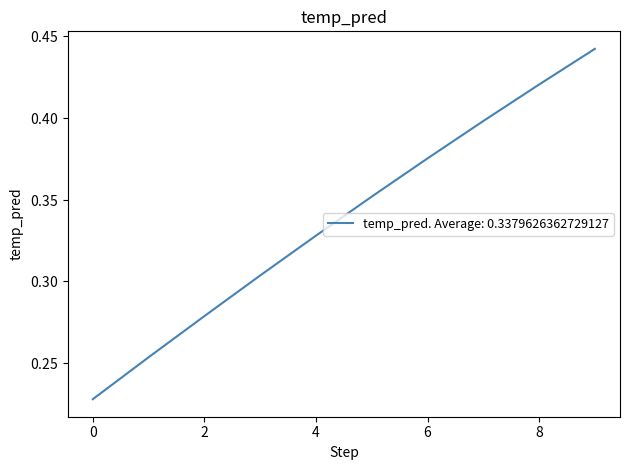

What is the minimum value shown in the chart?

0.2